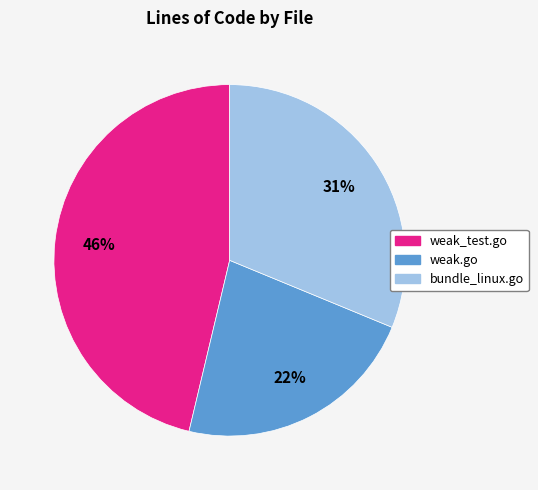

True or false: weak_test.go accounts for 53% of the total.

False